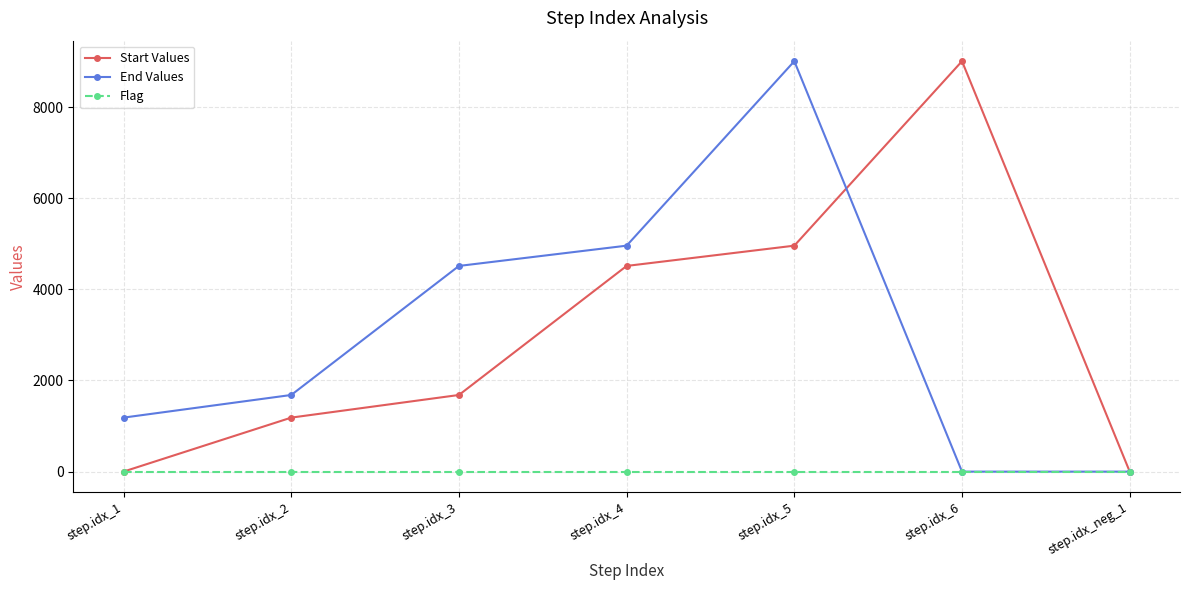

How many distinct data groups are displayed?

3